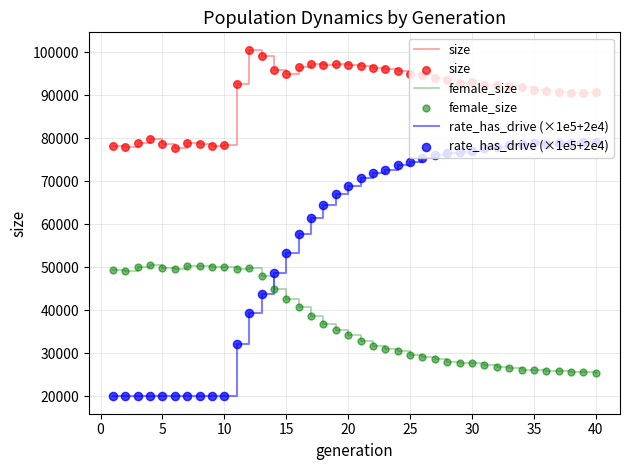

Which series has the largest range (max minus min)?

rate_has_drive (×1e5+2e4)